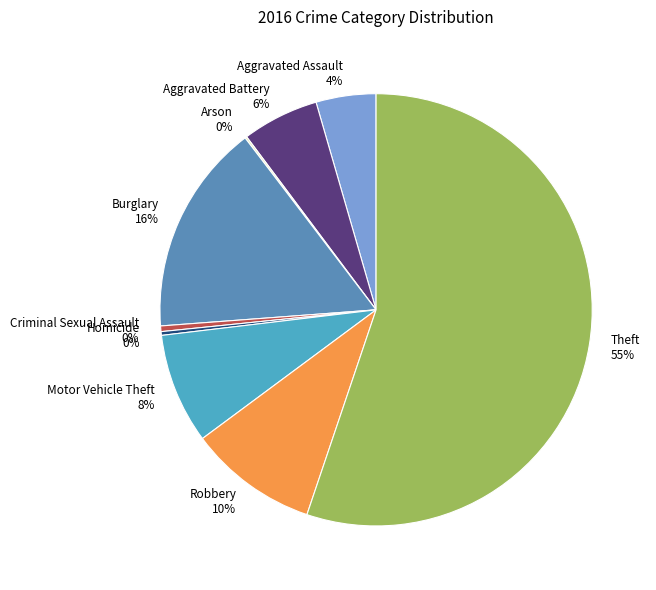

Approximately how many times larger is the value at Burglary compared to Homicide?

56.5